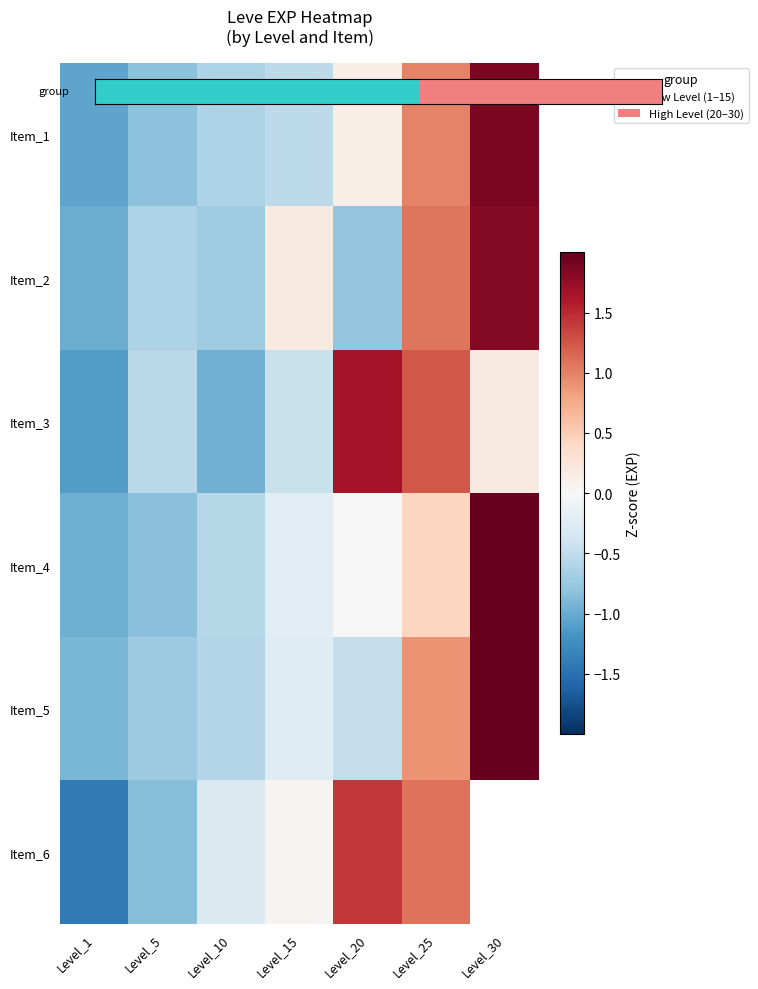

Where is Item_6 nearest to the value 0?

Level_15